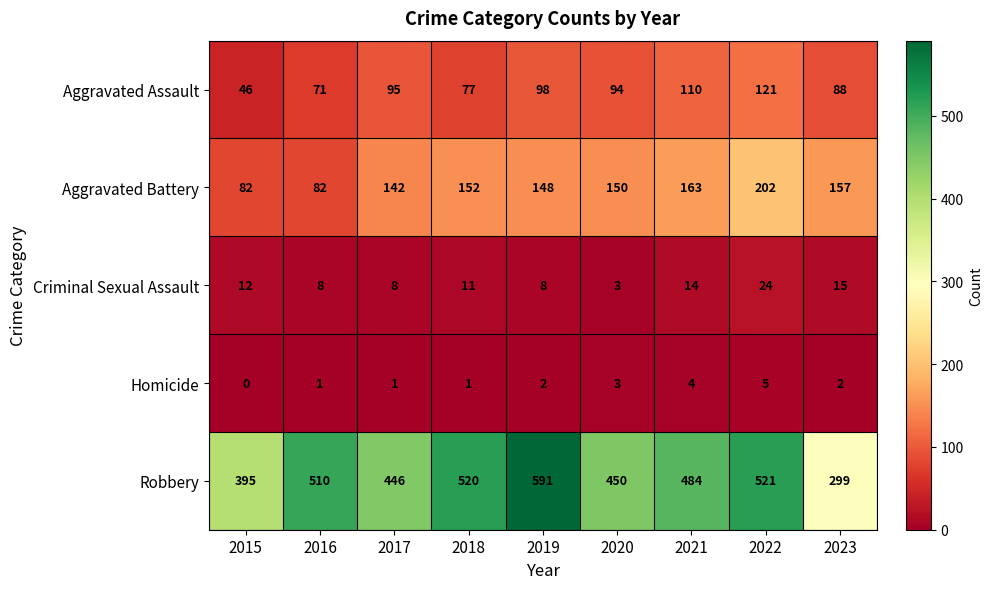

What is the sum of all Robbery values?

4216